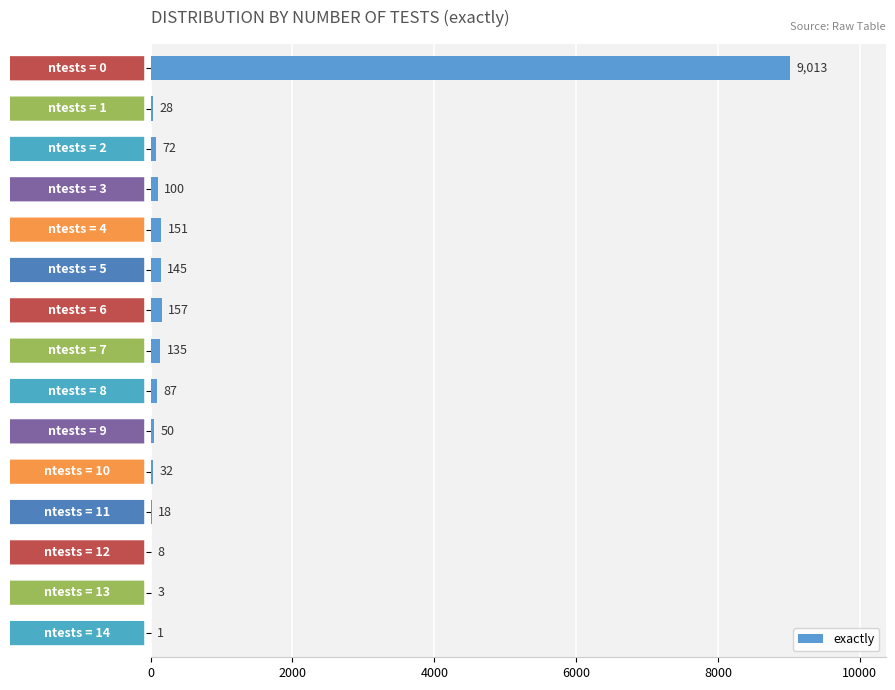

Count the number of data series in this chart.

1